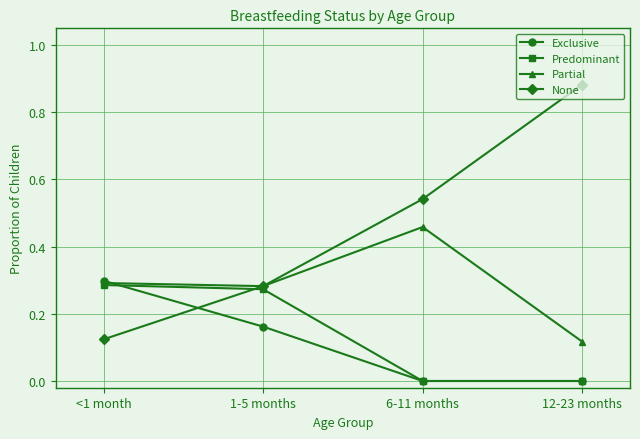

Is this an area chart (filled region under the line)?

No